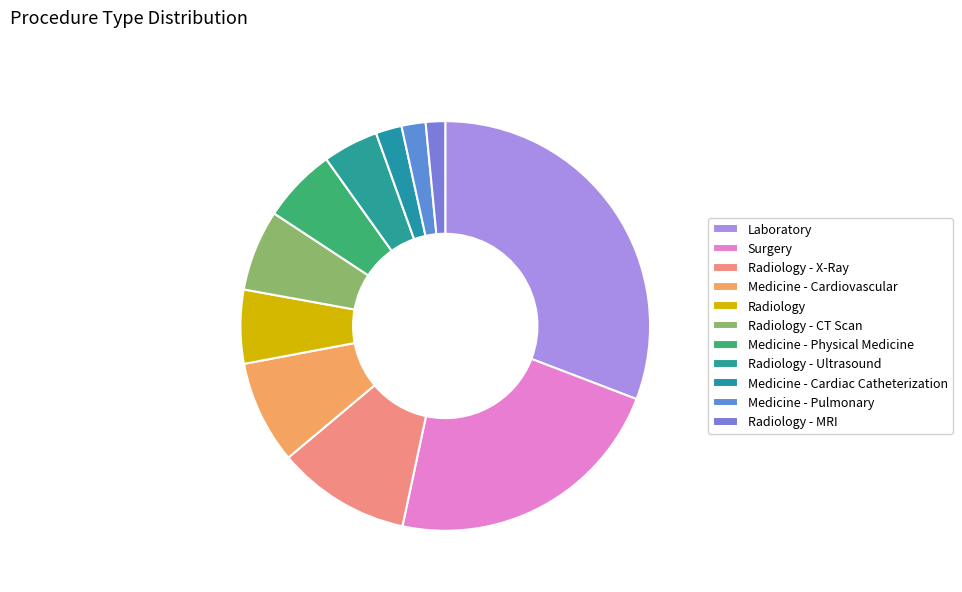

Is it true that Radiology - X-Ray is 3% of the pie?

False